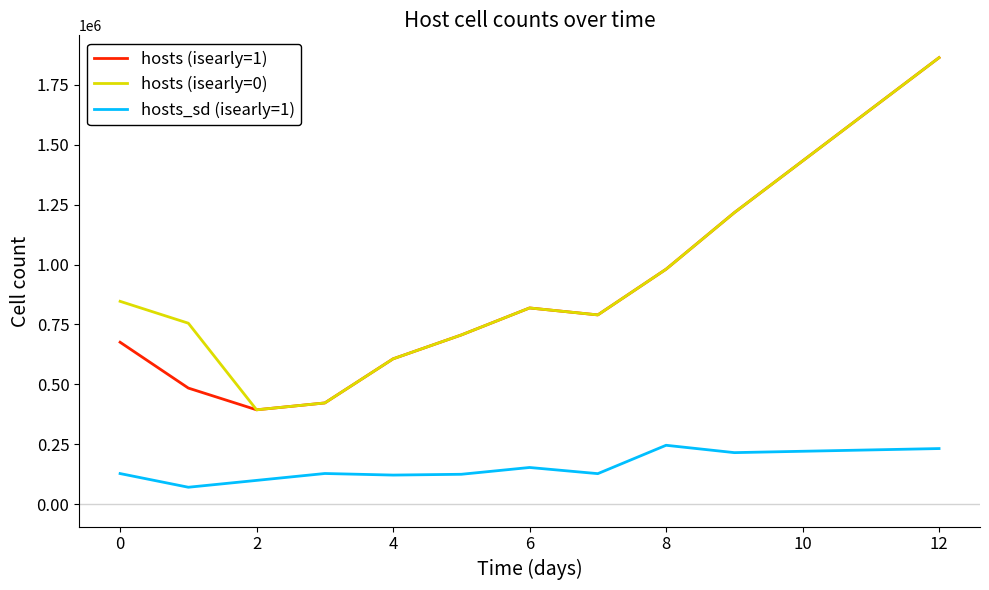

True or false: hosts_sd (isearly=1) and hosts (isearly=0) cross at least once.

False